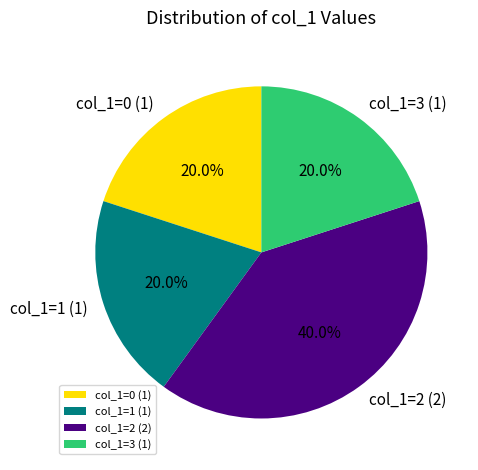

Between col_1=0 (1) and col_1=2 (2), which is larger?

col_1=2 (2)